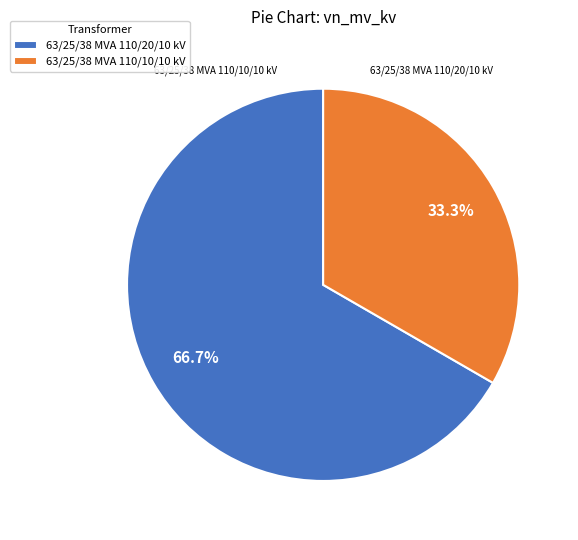

Which has a higher value, 63/25/38 MVA 110/20/10 kV or 63/25/38 MVA 110/10/10 kV?

63/25/38 MVA 110/20/10 kV